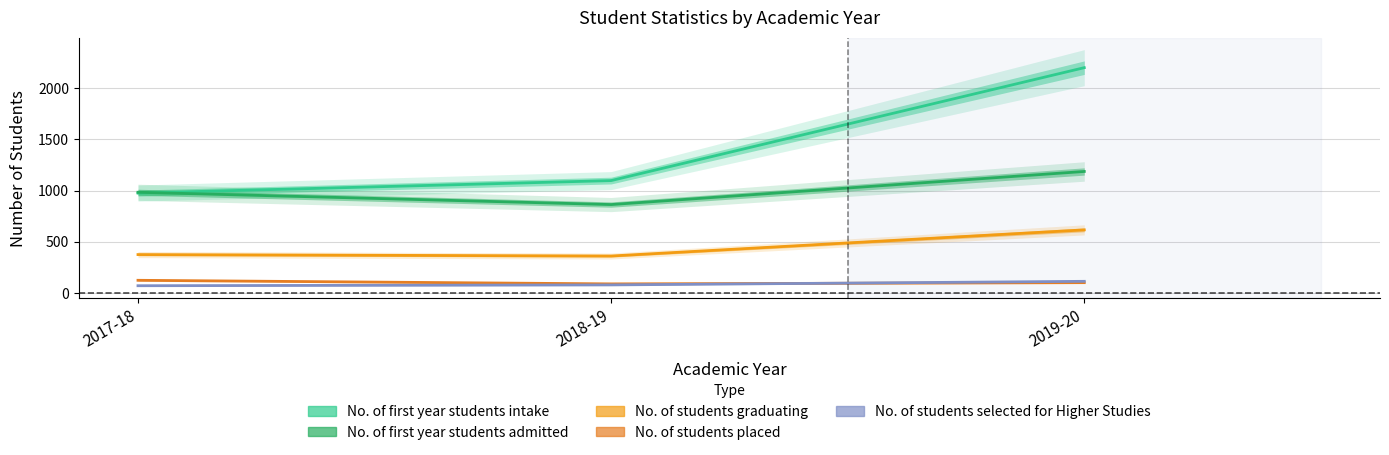

How many data points does each series have?

3